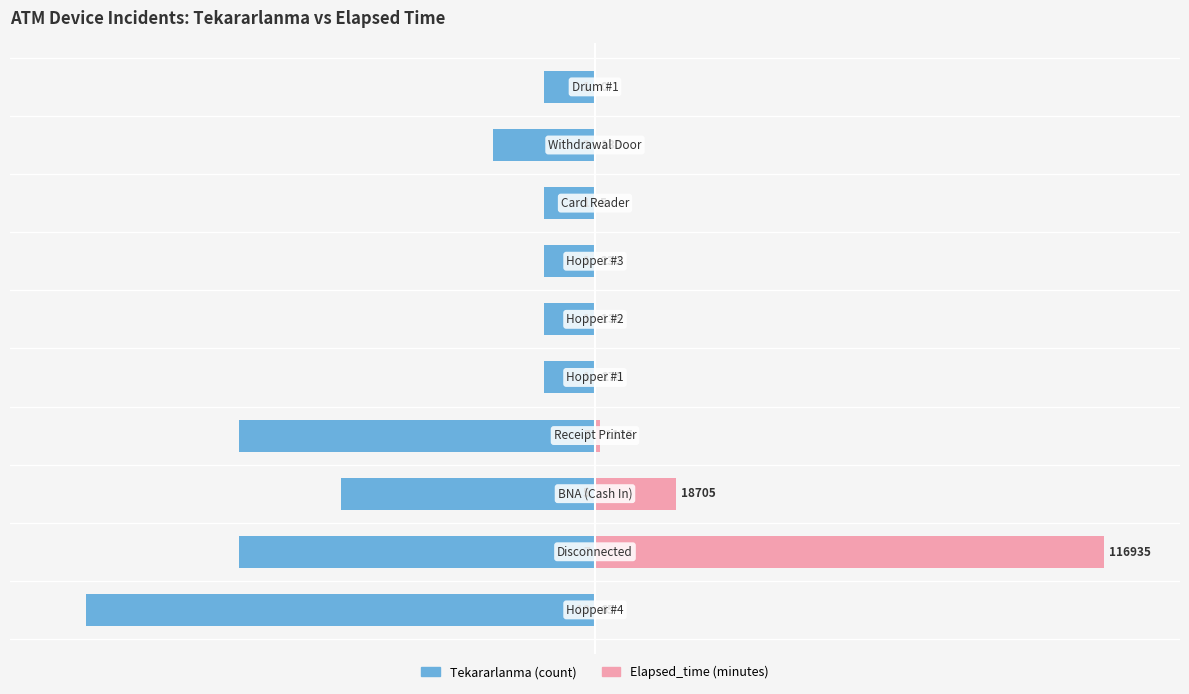

Is it true that Tekararlanma equals -100.0 at −150?

True